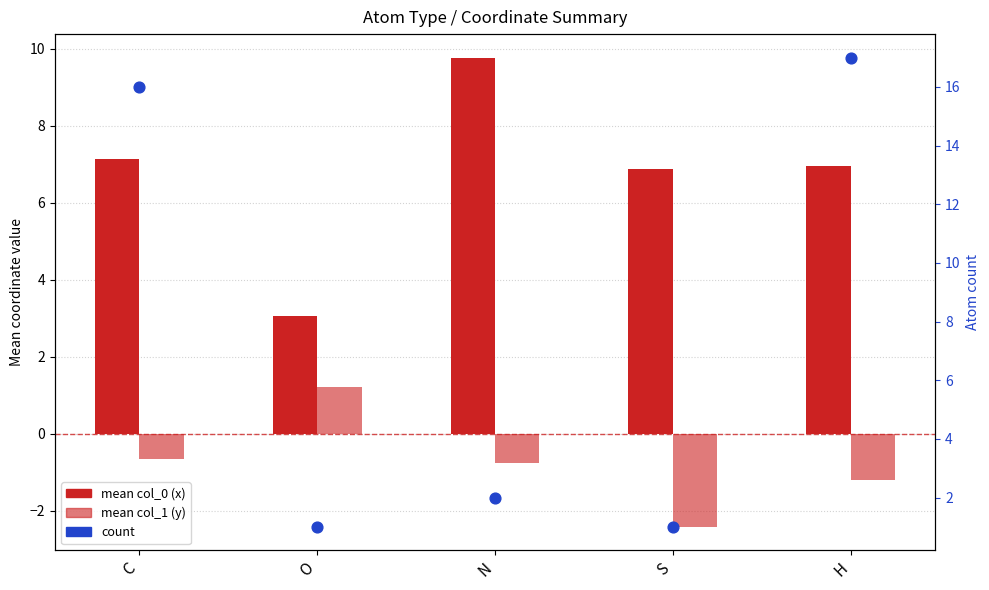

Which series reaches the maximum Y coordinate?

count